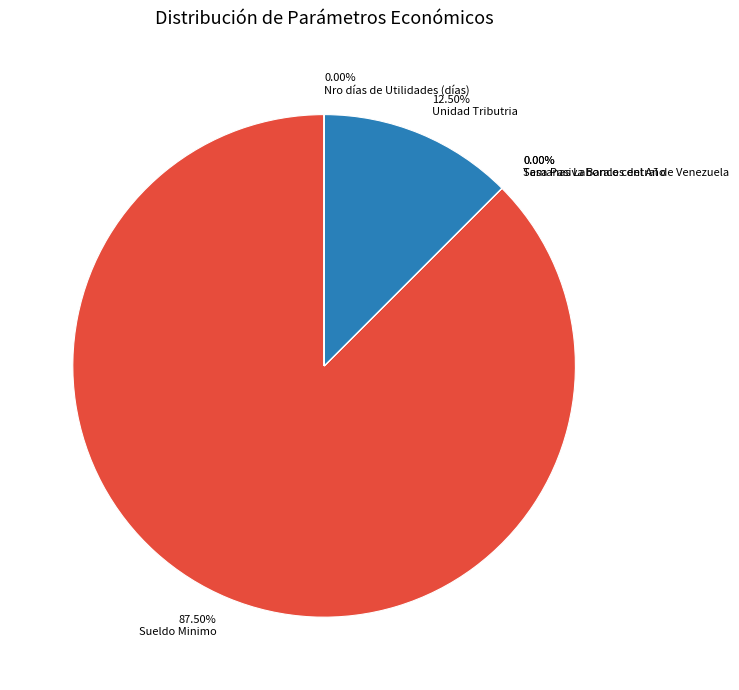

Between Sueldo Minimo and Unidad Tributria, which is larger?

Sueldo Minimo